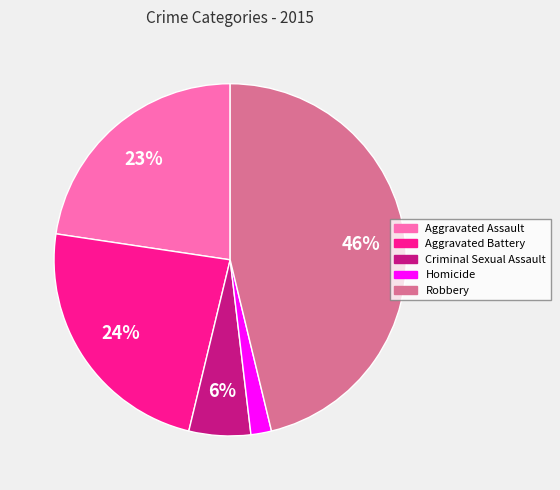

To the nearest percent, what is the difference between the largest and smallest slice percentages?

44%